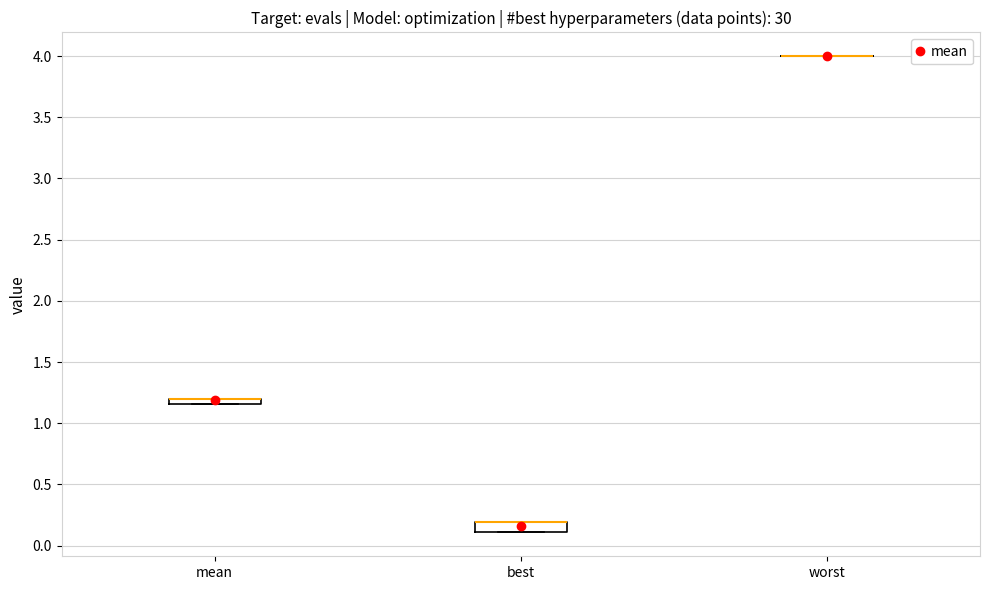

Where is the upper edge of the box for best on the y-axis? The values are not printed on the chart, so give them approximately, as read against the axis.

0.20